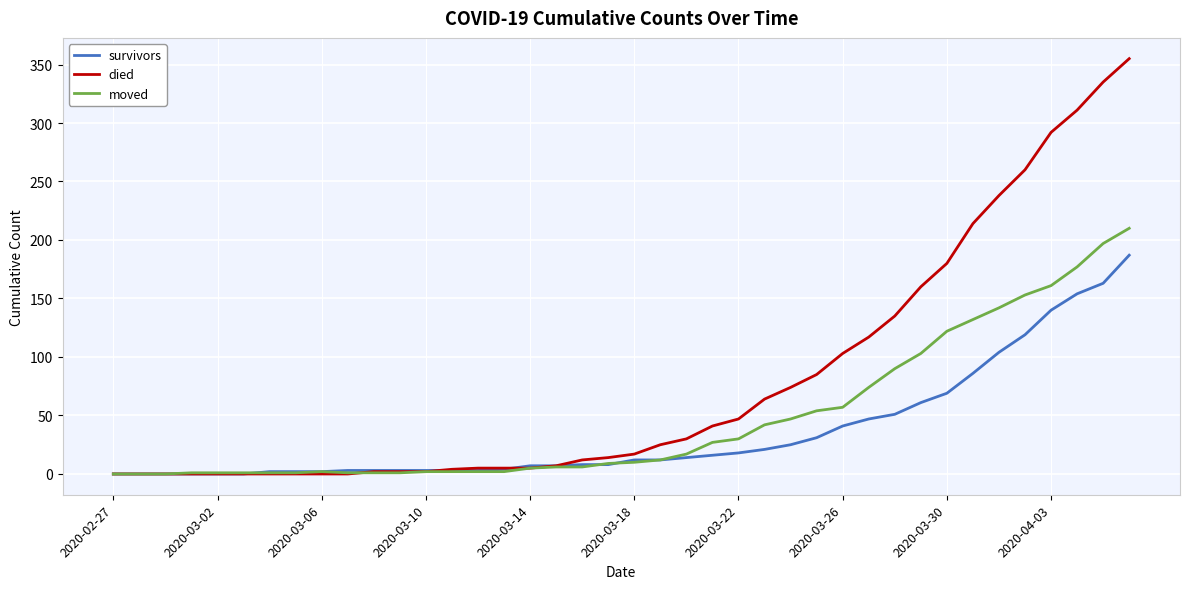

List the series in order of their peak value, highest first.

died, moved, survivors